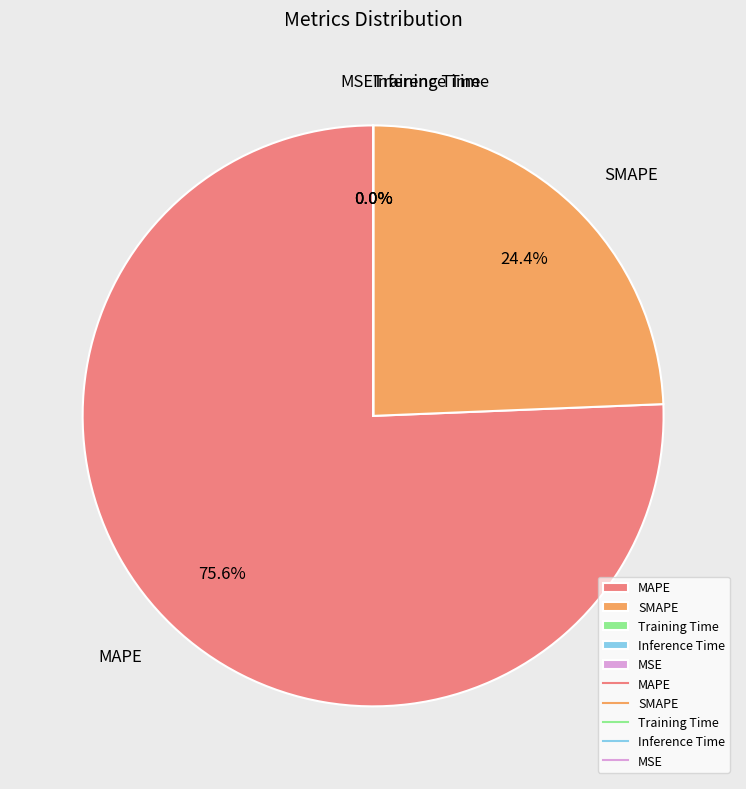

How many slices are in this pie chart?

5